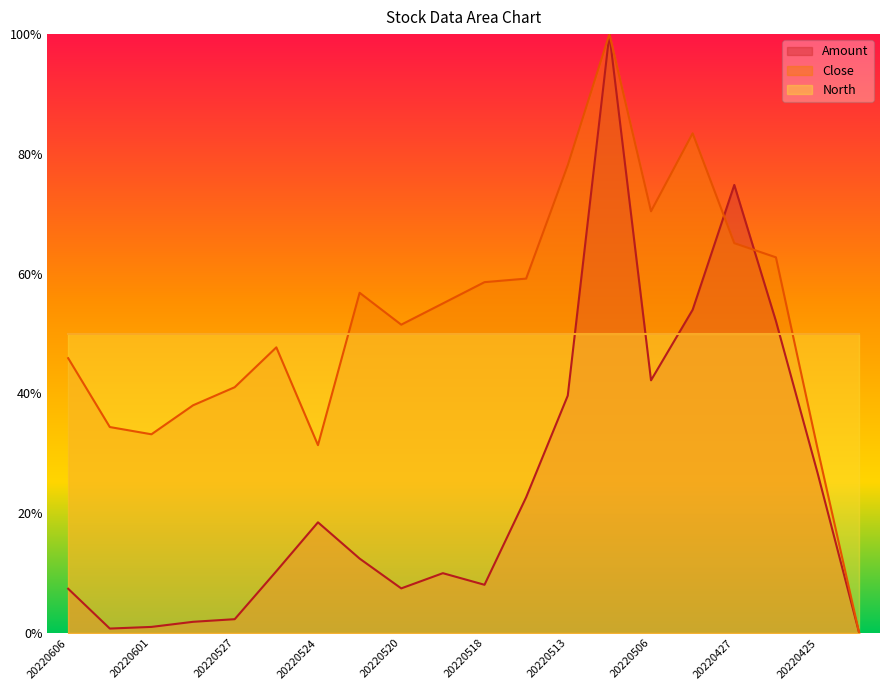

What is the spread (max minus min) of values at 20220518?

0.5